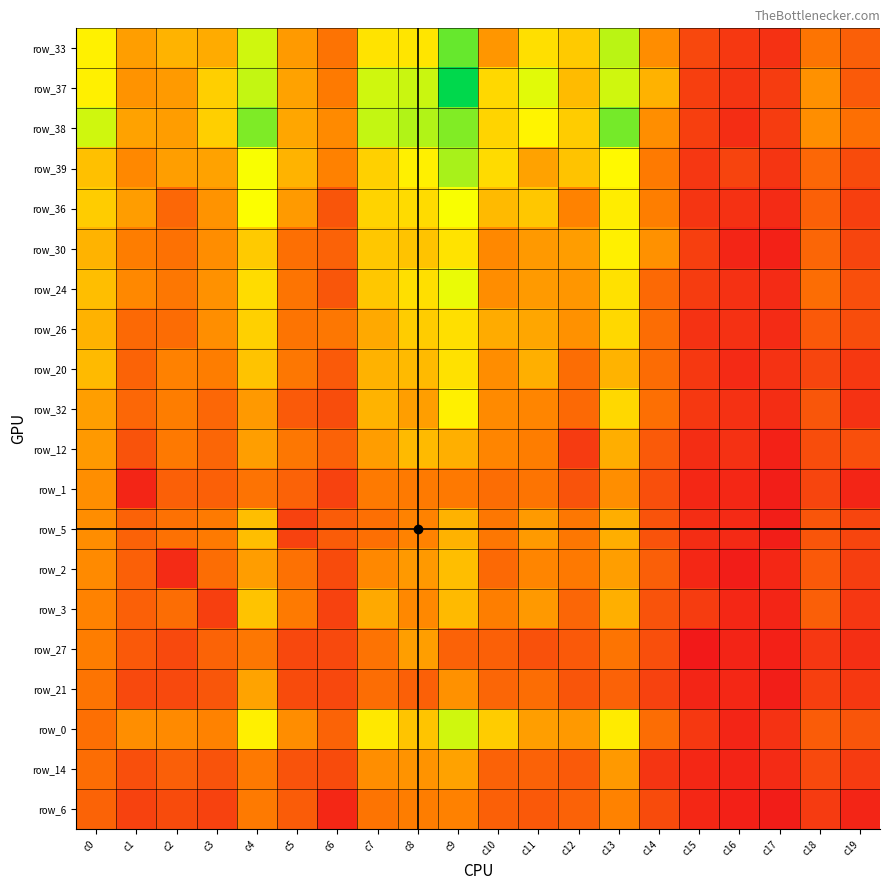

How many series are shown in this chart?

20